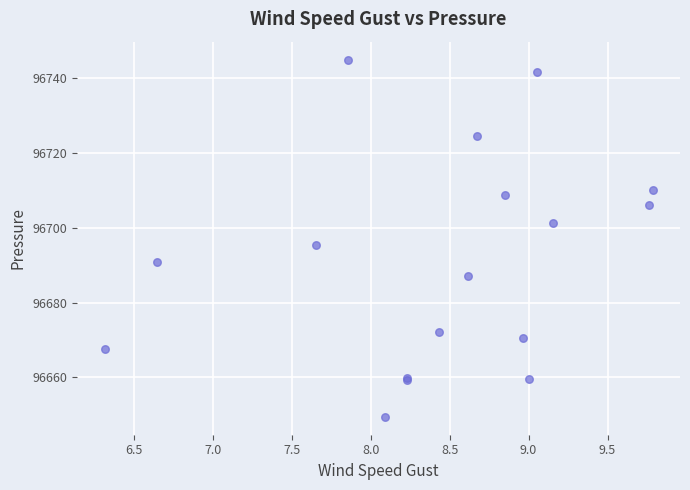

What Y value in the scatter plot is closest to 96697?

96695.3